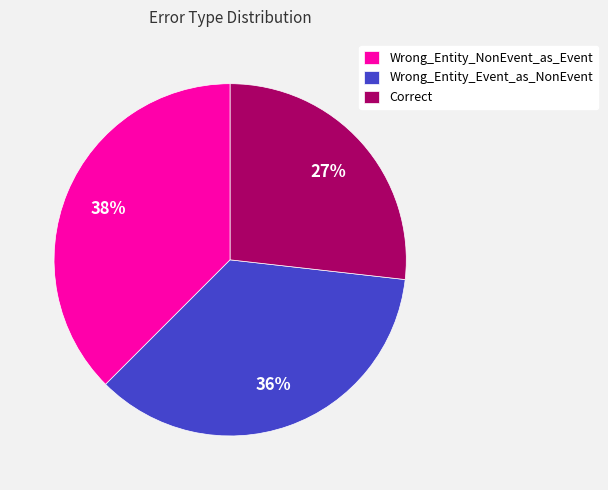

Combined, do Correct and Wrong_Entity_NonEvent_as_Event account for over 50%?

Yes